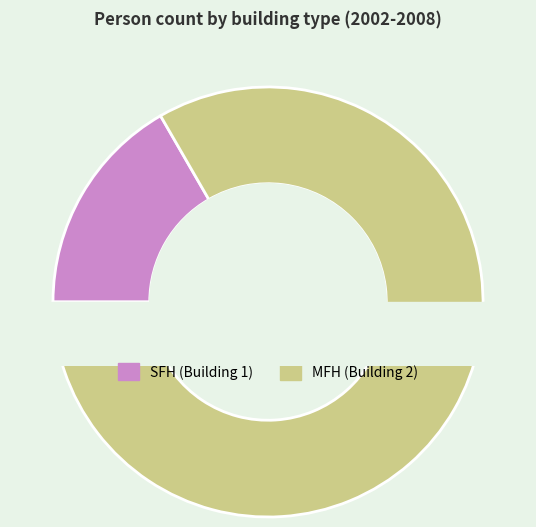

True or false: 2 accounts for 91% of the total.

False